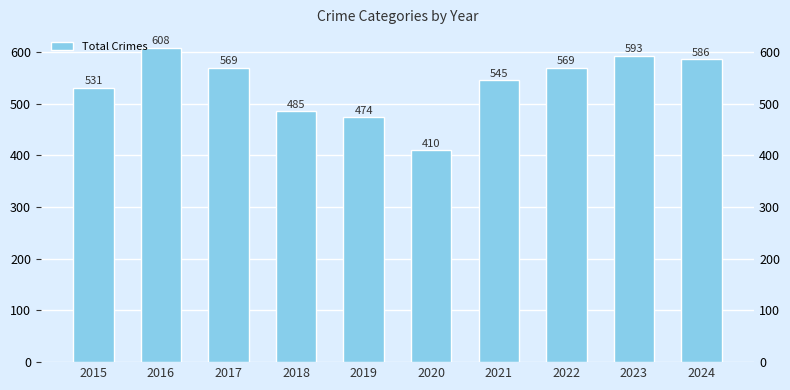

Rank the categories by value from lowest to highest.

2020, 2019, 2018, 2015, 2021, 2017, 2022, 2024, 2023, 2016